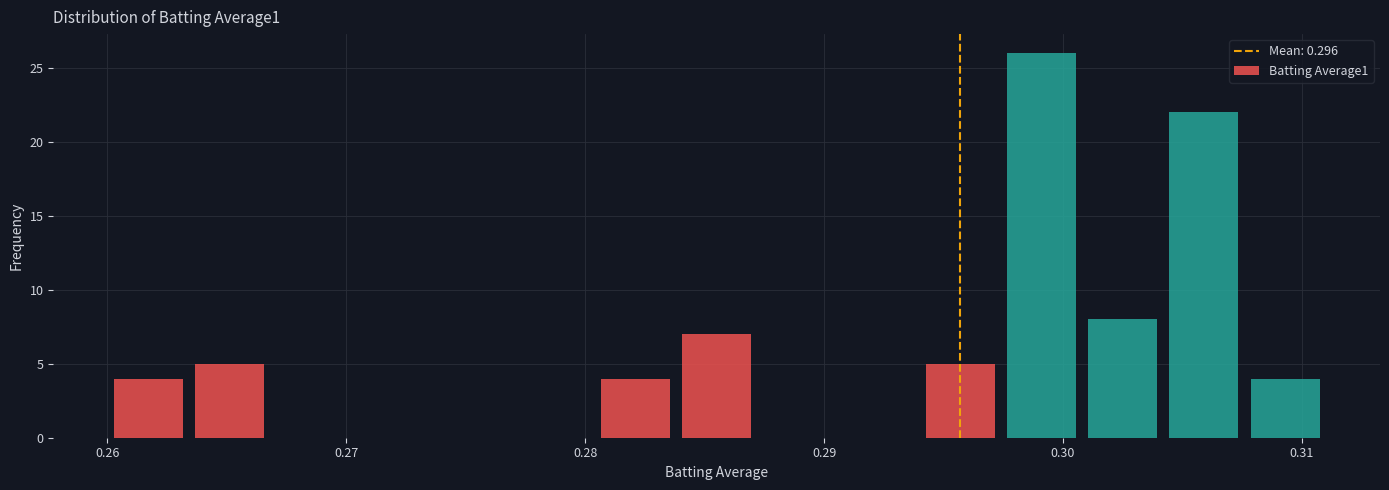

Around what value on the x-axis is the tallest bar? Give the approximate position of its centre, as read against the axis.

0.299